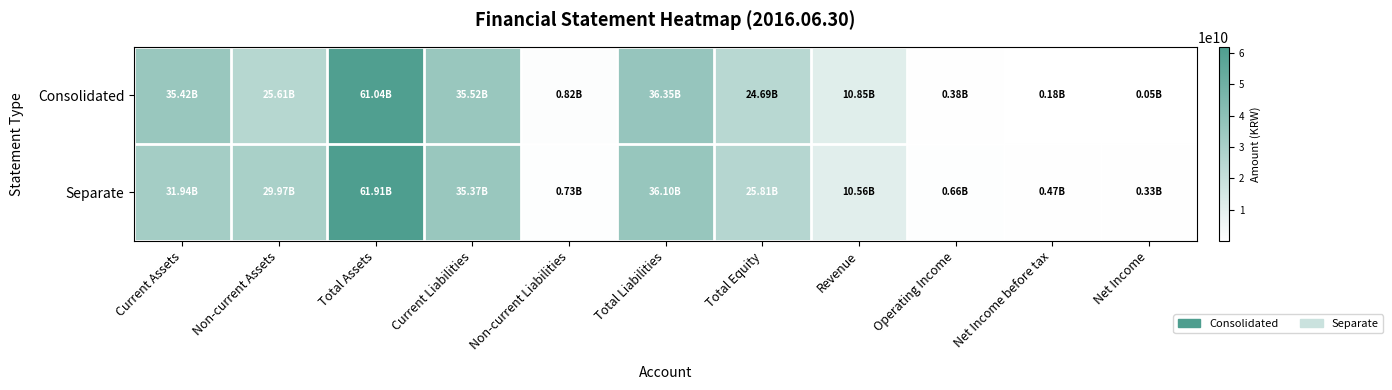

Rank the series by their average value, from lowest to highest.

Consolidated, Separate